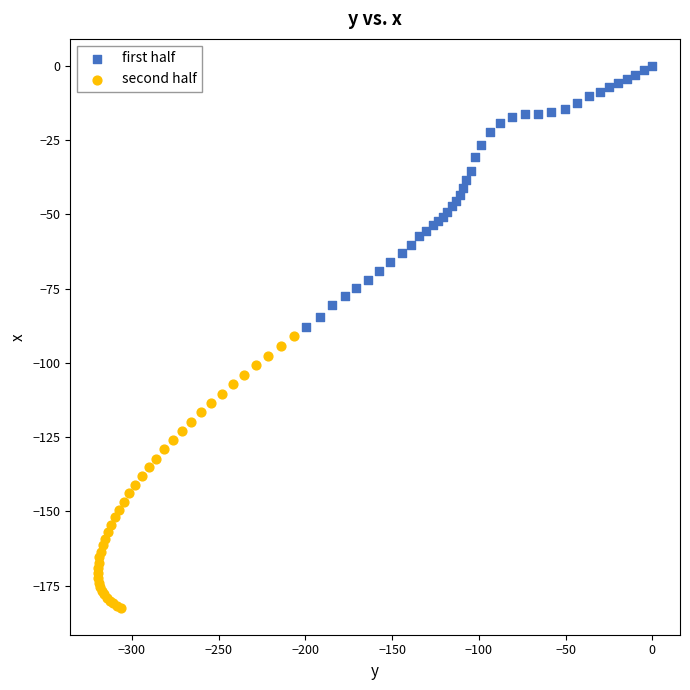

Which series contains the lowest Y value?

second half